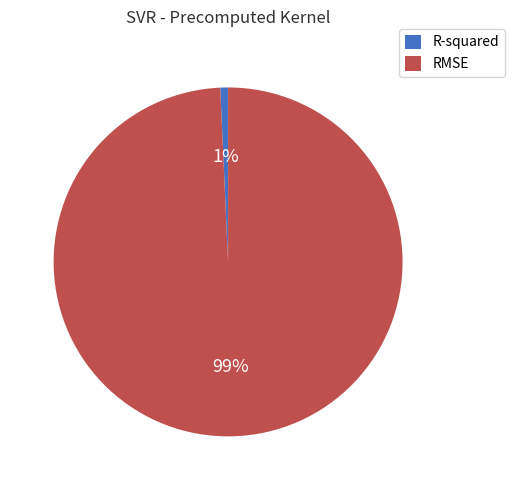

Count the number of slices in the pie.

2